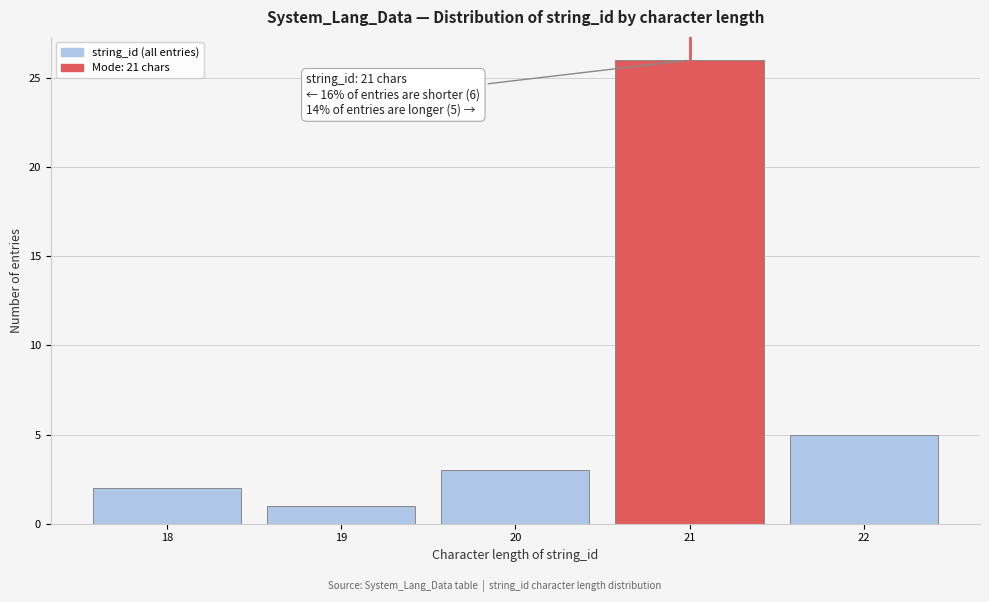

Which range on the x-axis has the tallest bar?

20.5 to 21.5